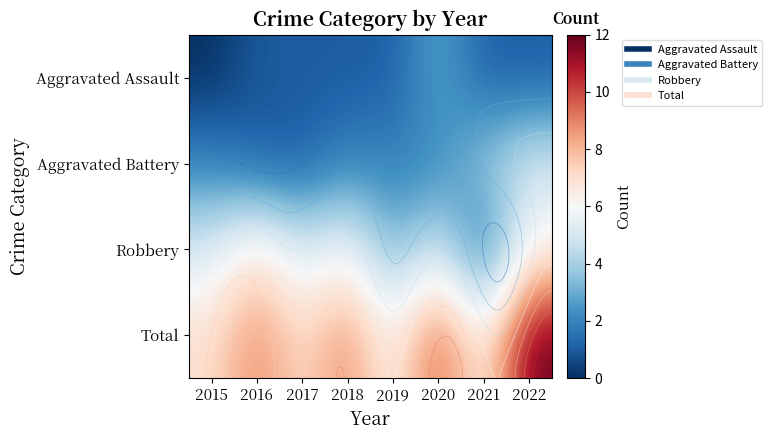

Rank the series at 2017 from lowest to highest value.

Aggravated Assault, Aggravated Battery, Robbery, Total